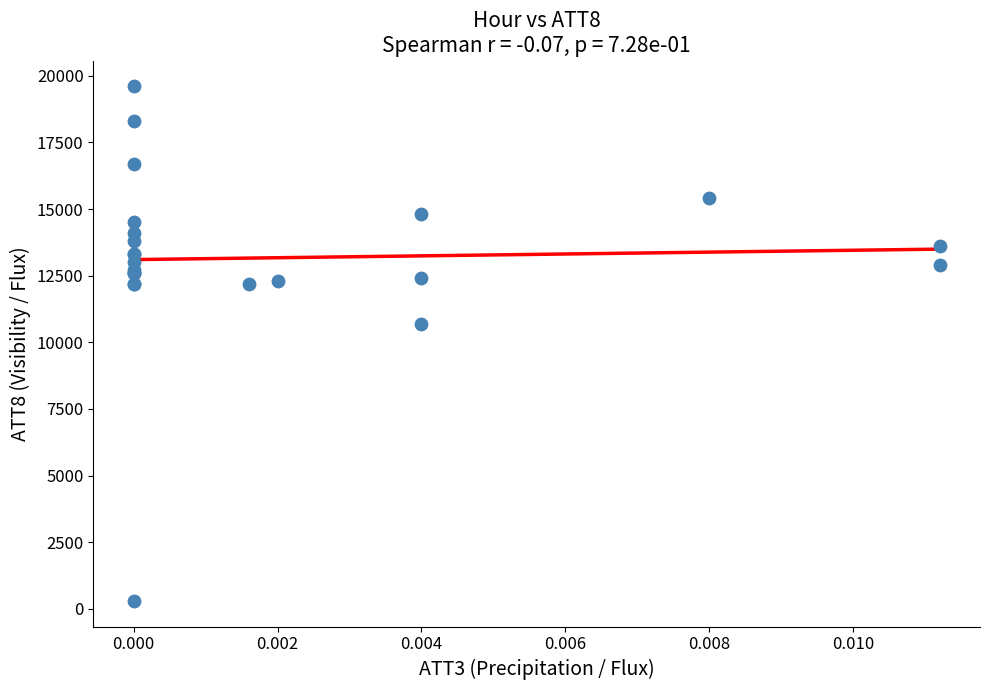

What Y value in the scatter plot is closest to 9950?

10700